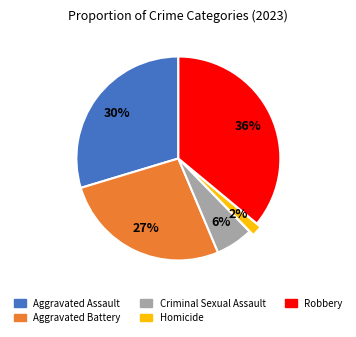

Count the number of slices in the pie.

5